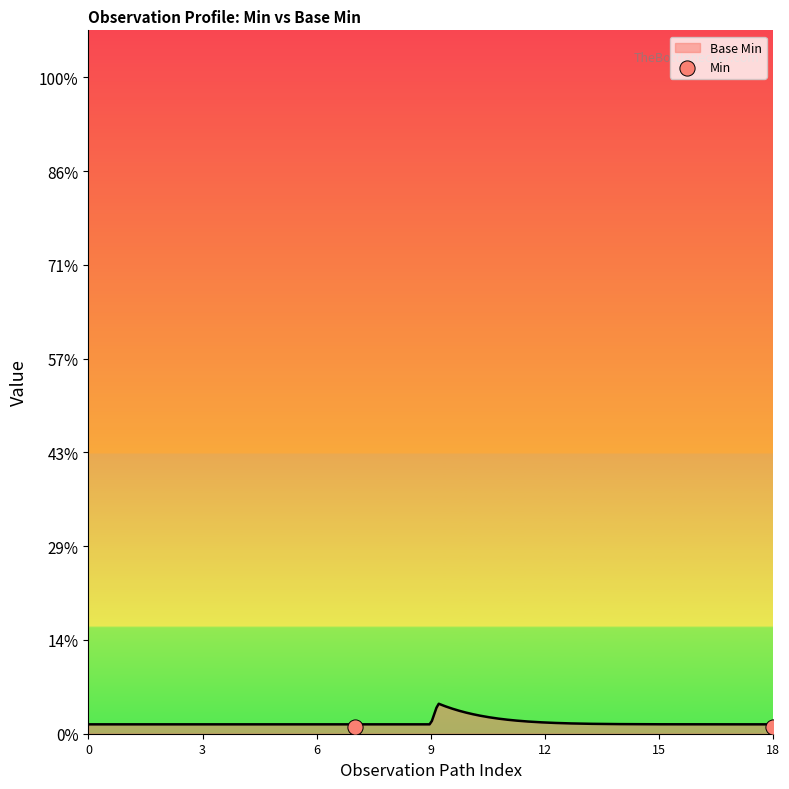

Between 3 and 0, which is larger?

3